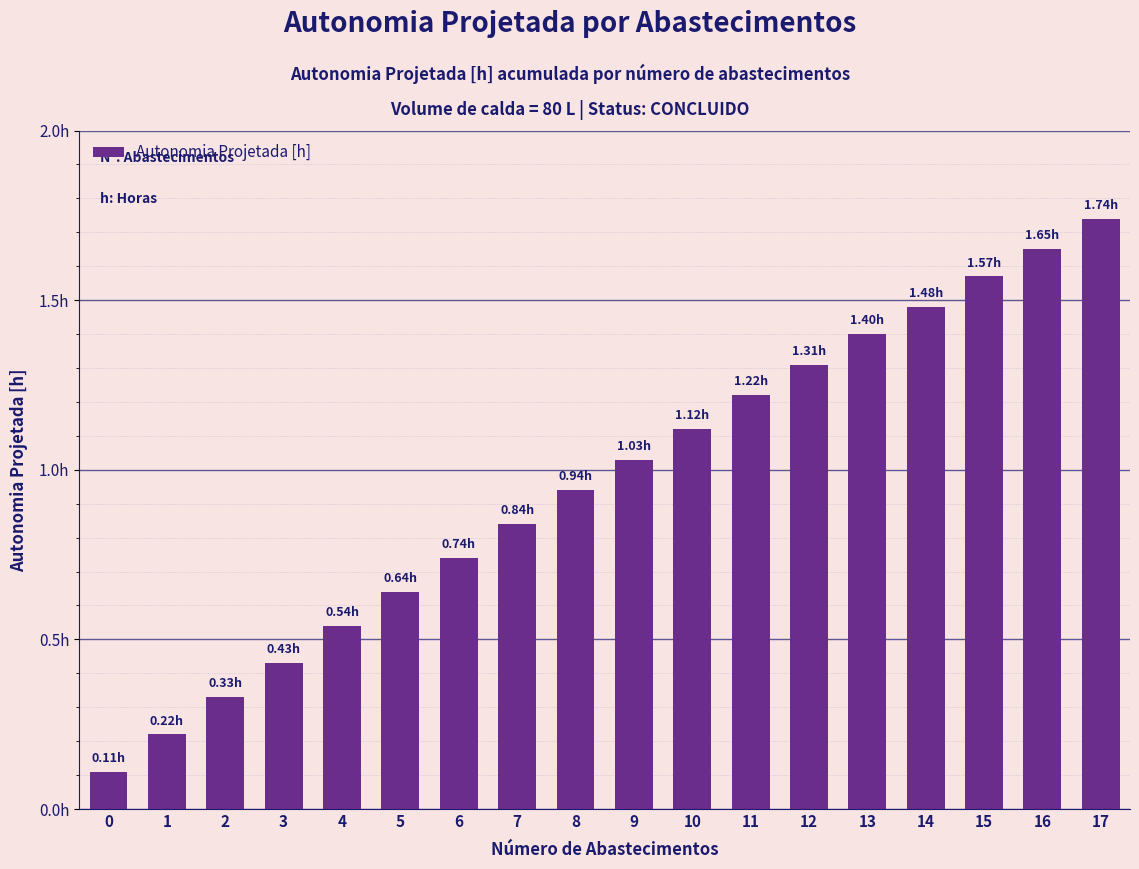

Reading right to left, extract all data points from this chart.

1.7	1.6	1.6	1.5	1.4	1.3	1.2	1.1	1.0	0.9	0.8	0.7	0.6	0.5	0.4	0.3	0.2	0.1